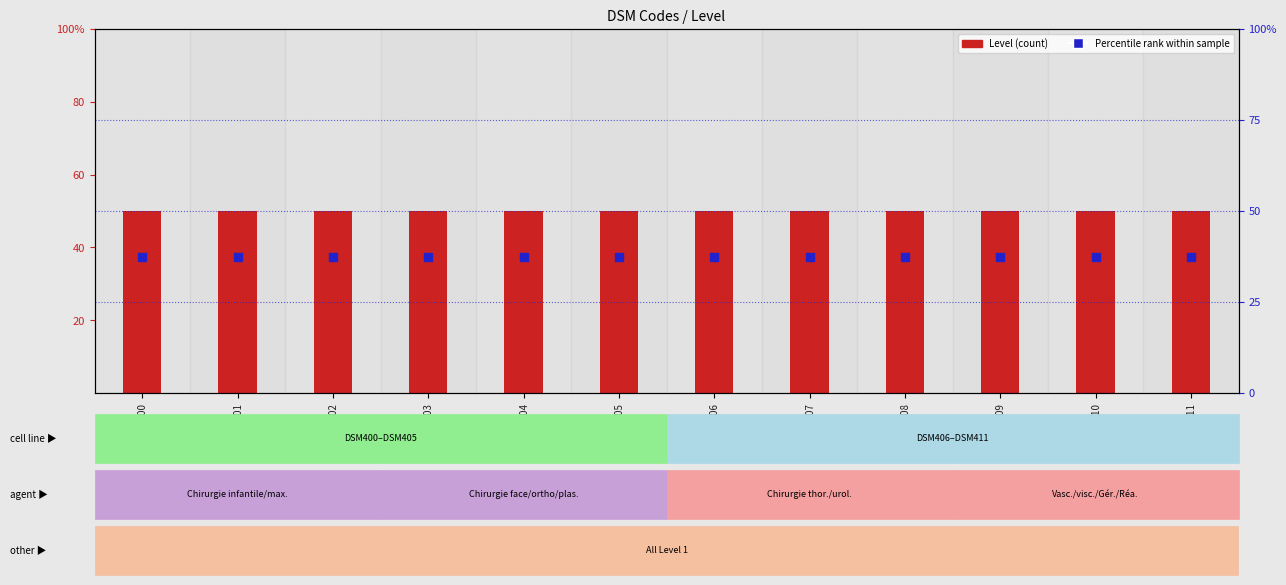

Is the value of Level at DSM402 greater than the value of Percentile rank at DSM406?

Yes